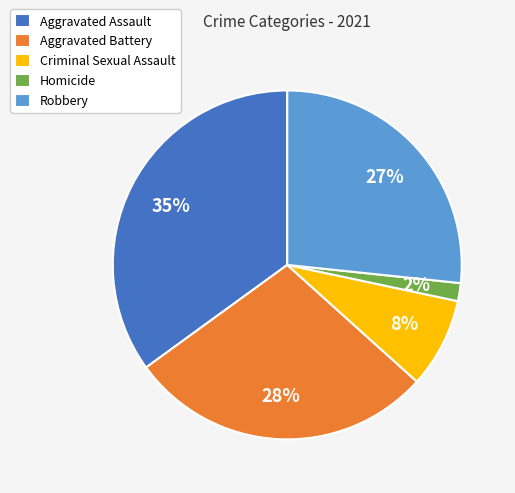

How many segments does this pie chart have?

5